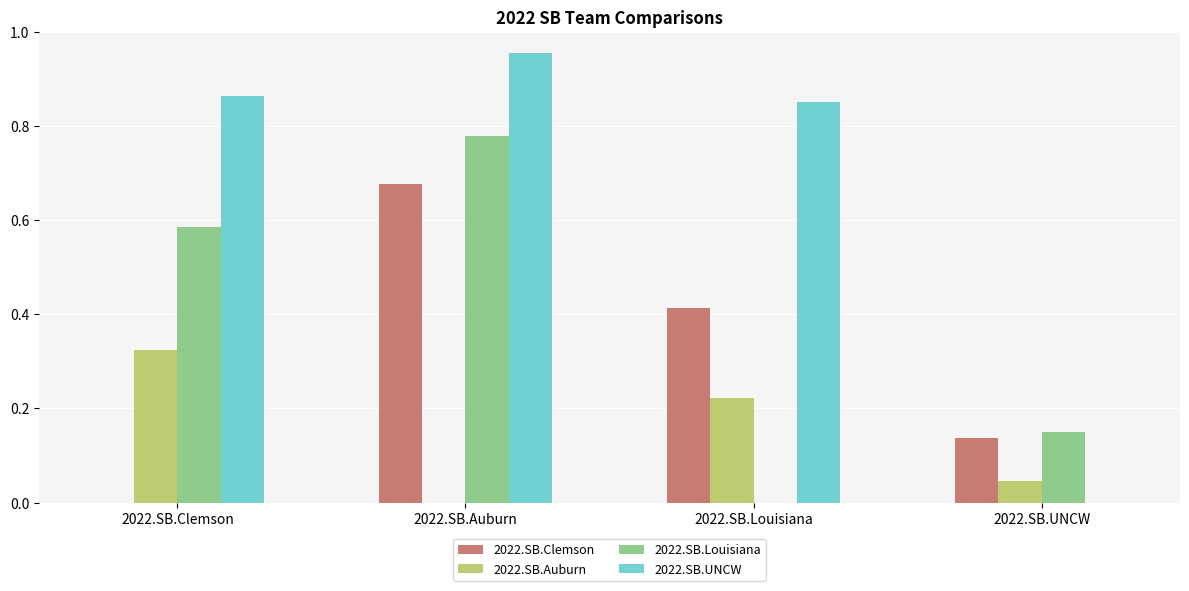

Is the value of 2022.SB.UNCW at 2022.SB.Auburn greater than the value of 2022.SB.Auburn at 2022.SB.UNCW?

Yes